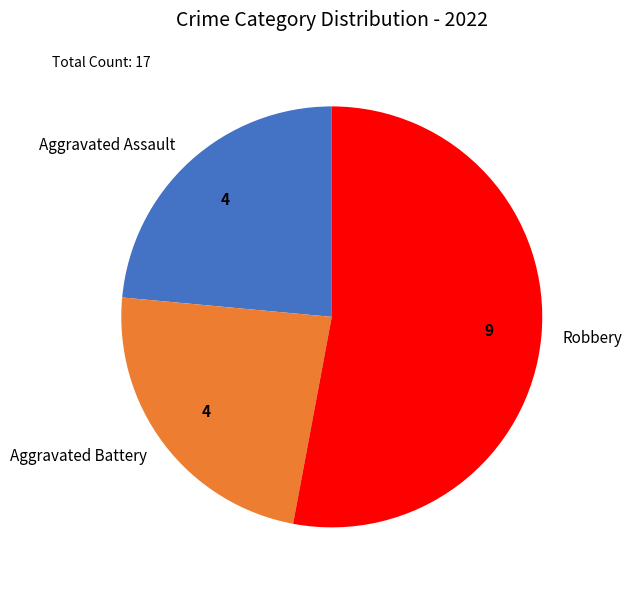

Is there any slice that represents more than half of the pie?

Yes